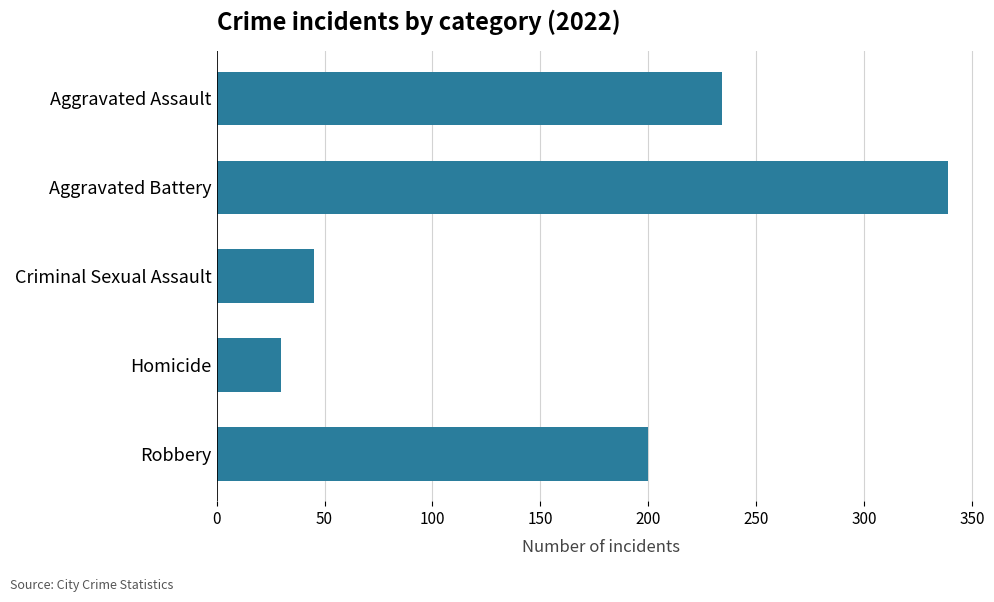

At which category does the chart reach its peak across all series?

Aggravated Battery